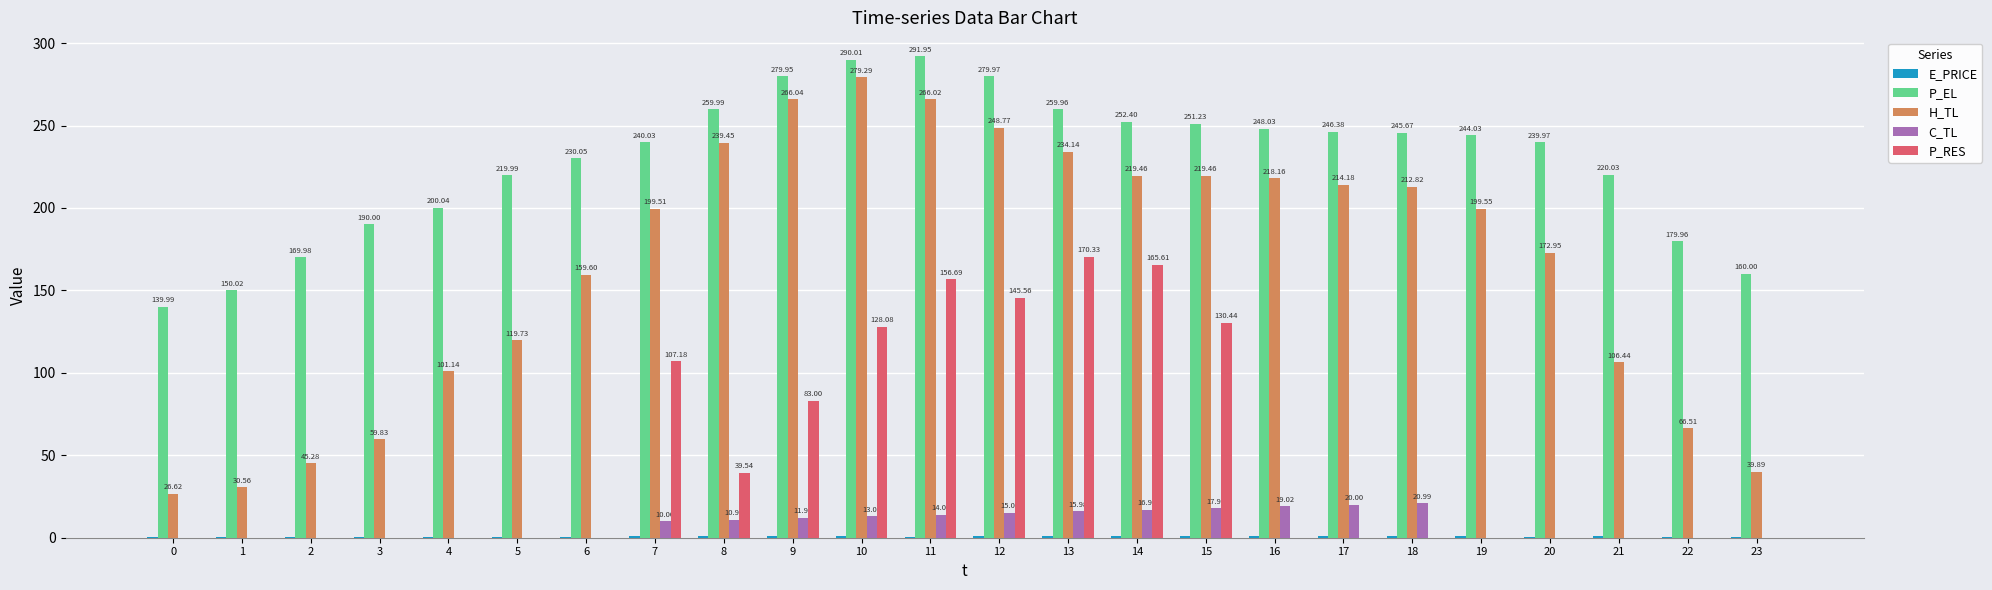

What is the sum of all C_TL values?

185.9